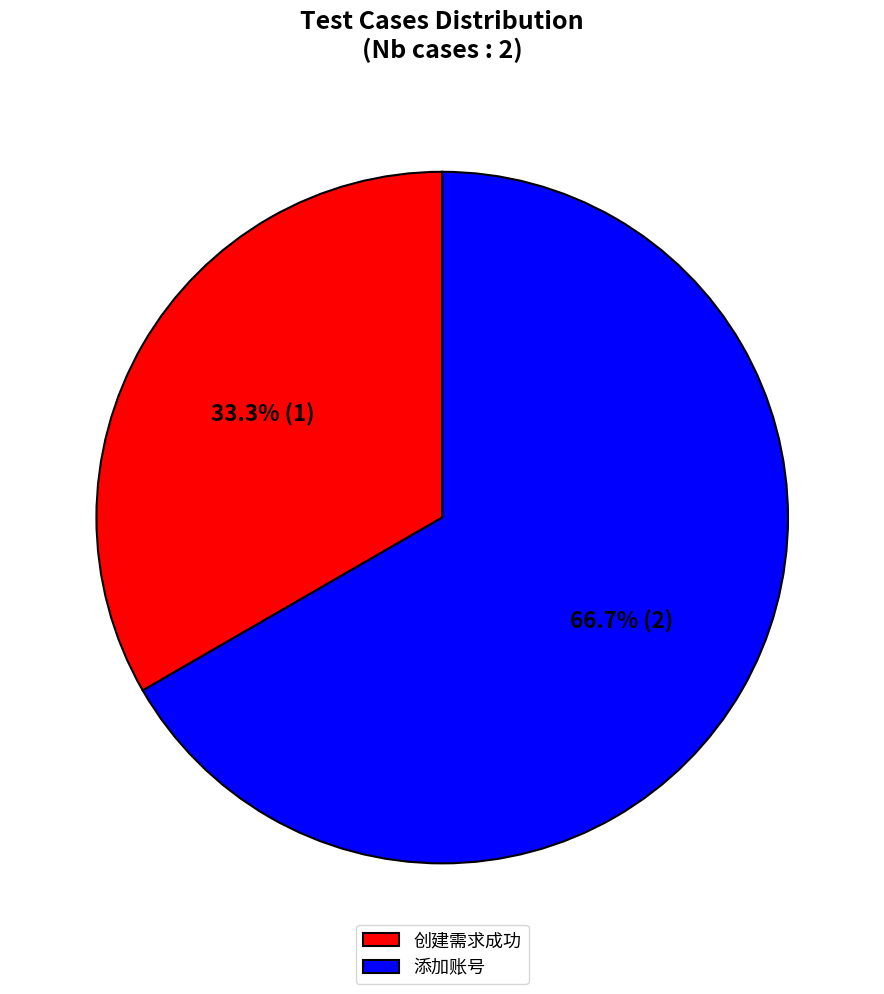

Which category has the biggest portion of the pie?

添加账号